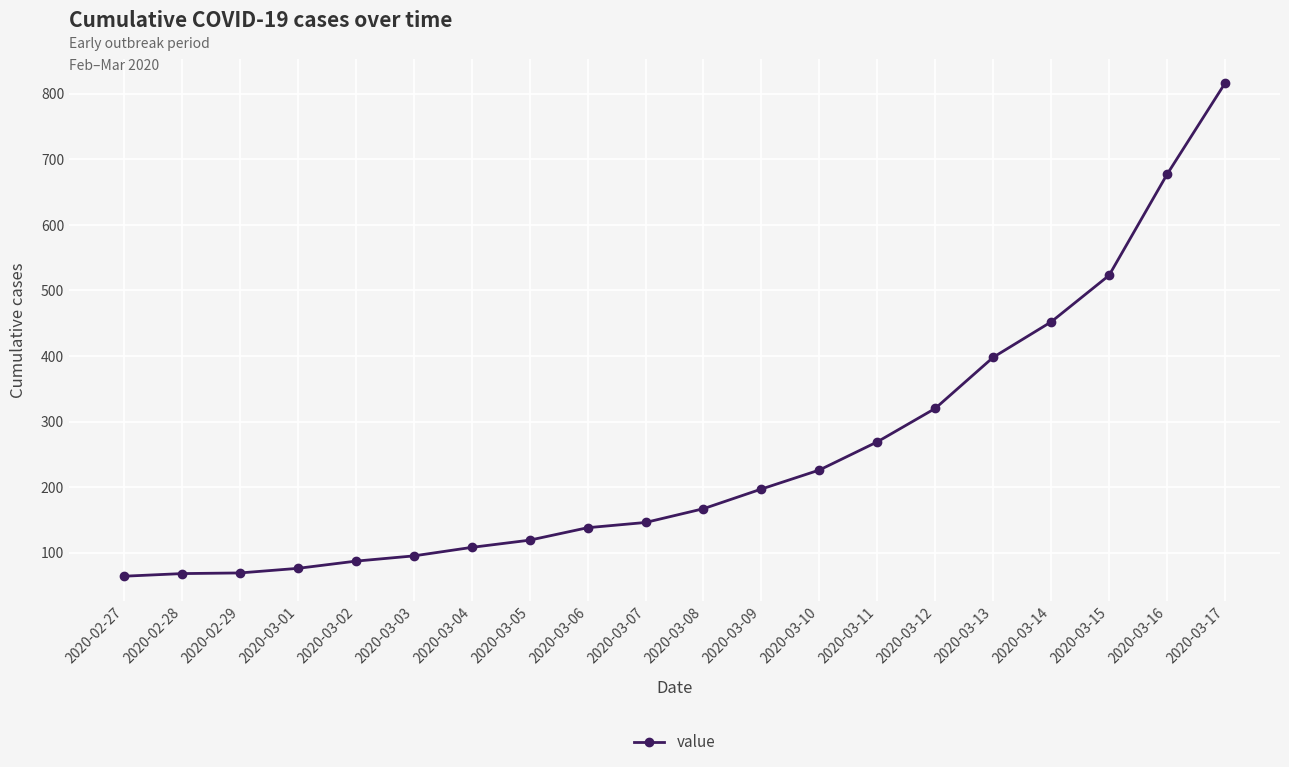

What is the value of the 7th point from the left?

108